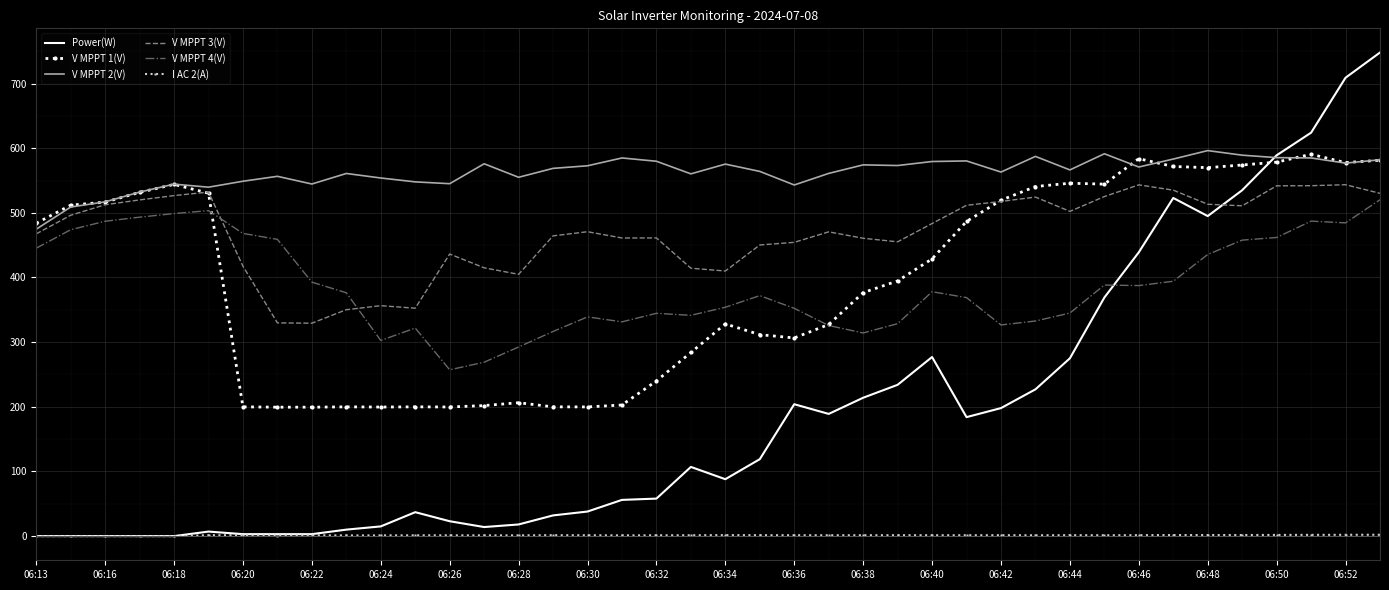

True or false: V MPPT 3(V) has more than 0 points higher than both neighbors.

True